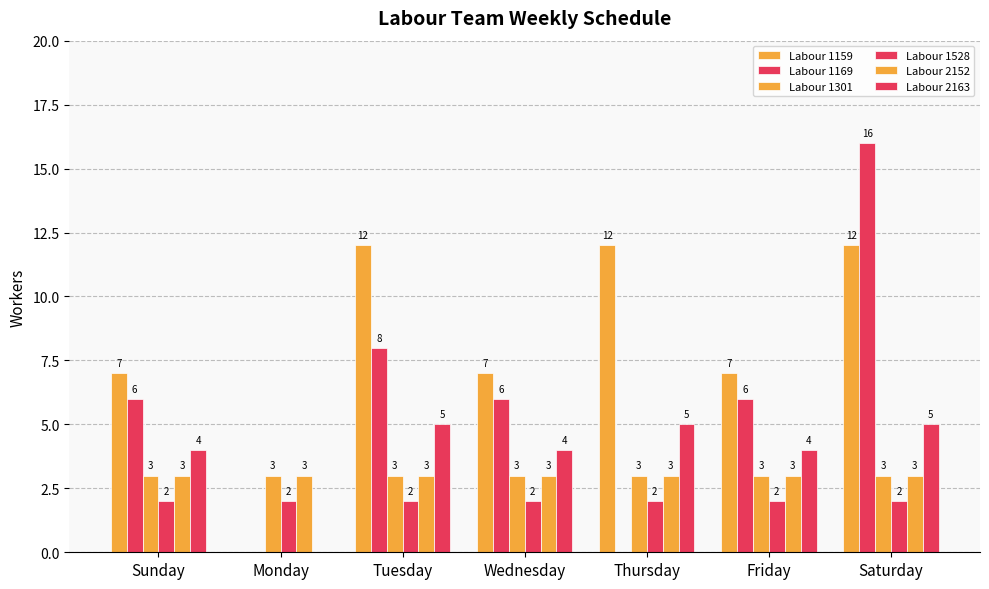

Which has a higher value, Wednesday or Sunday?

Wednesday